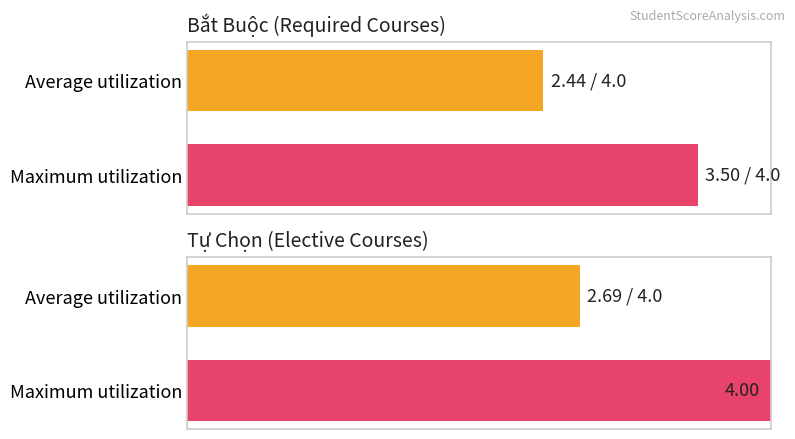

The Maximum utilization series shows 3.5 at C+. True or false?

False